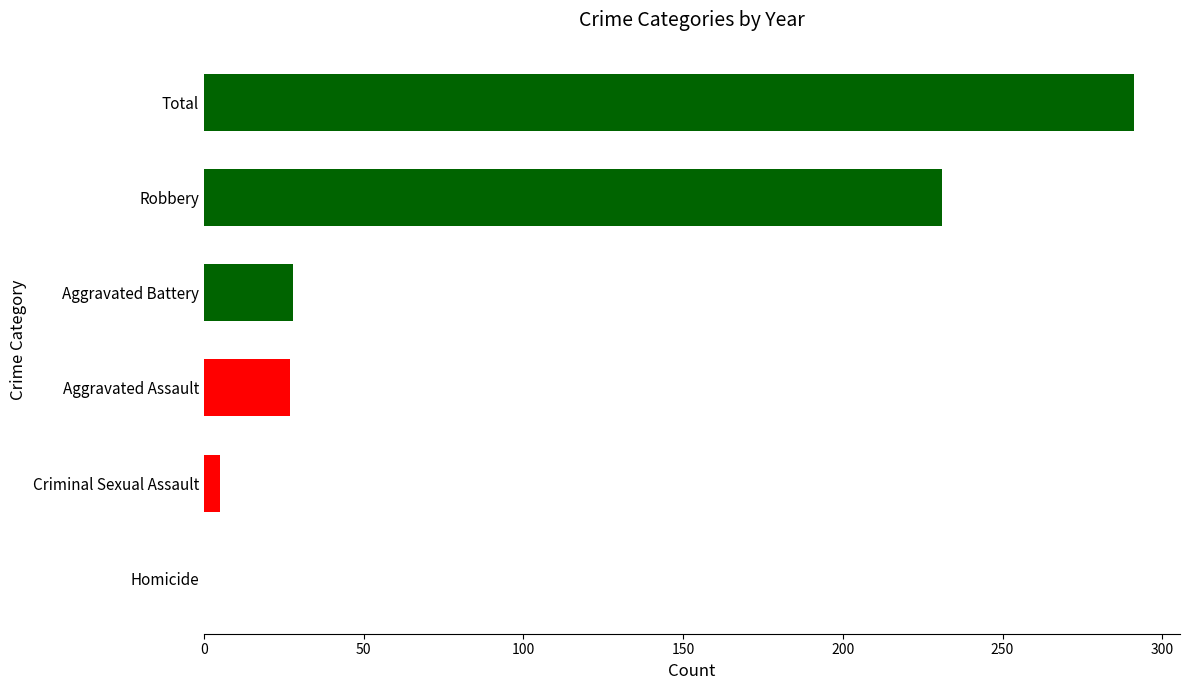

What is the greatest value displayed?

291